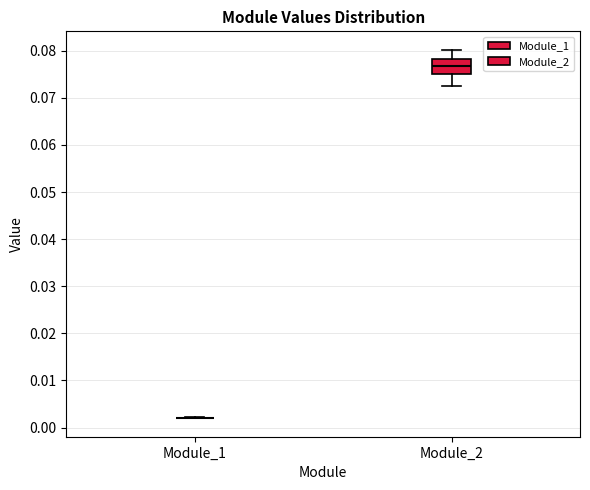

Reading left to right, read every box against the y-axis: the position of its median line, the range the box covers, and the ends of its whiskers. The values are not printed on the chart, so give them approximately, as read against the axis.

Module_1: box collapsed to a line at 0.002, whiskers 0.002 to 0.002
Module_2: median 0.077, box 0.075 to 0.078, whiskers 0.072 to 0.080